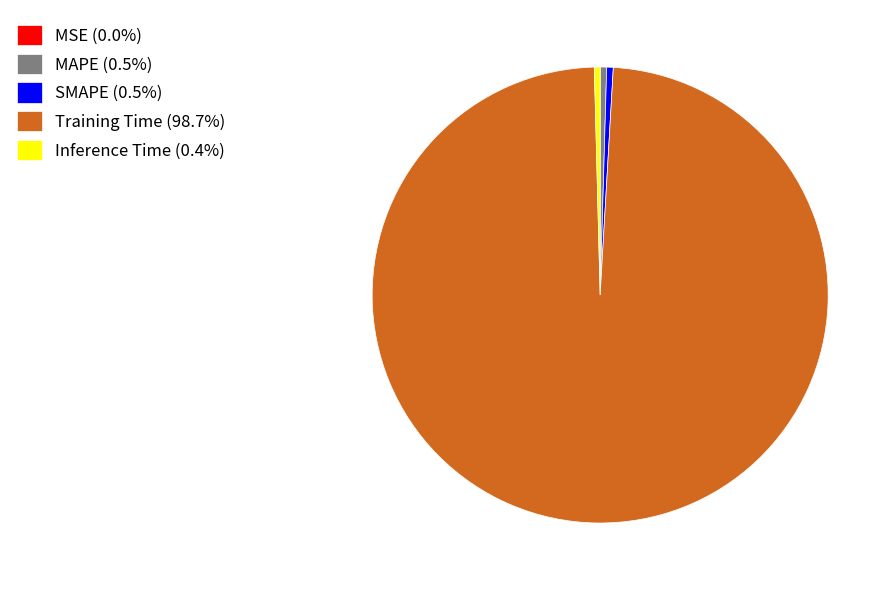

Does Training Time (98.7%) account for over 50% of the chart?

Yes